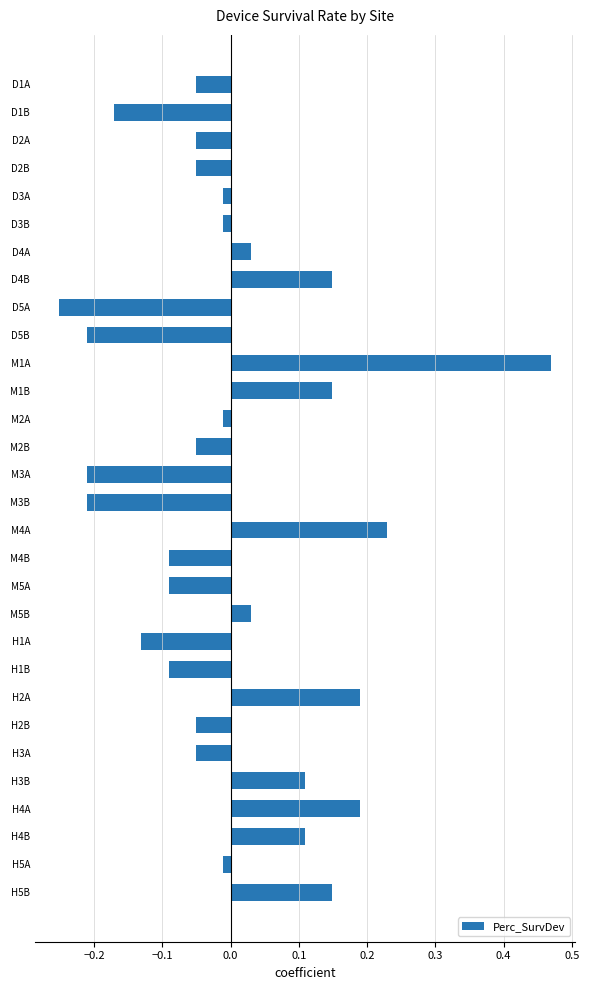

How many data points does each series have?

30